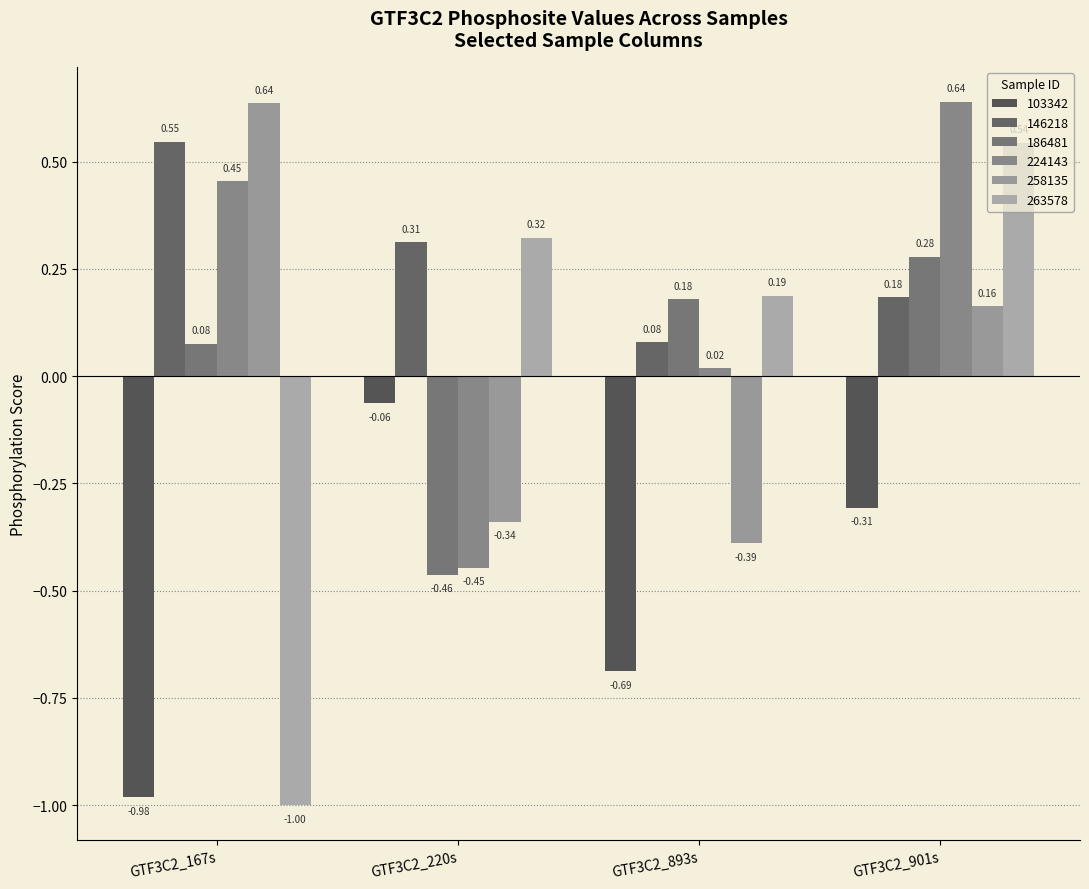

Does the chart contain stacked bars?

No